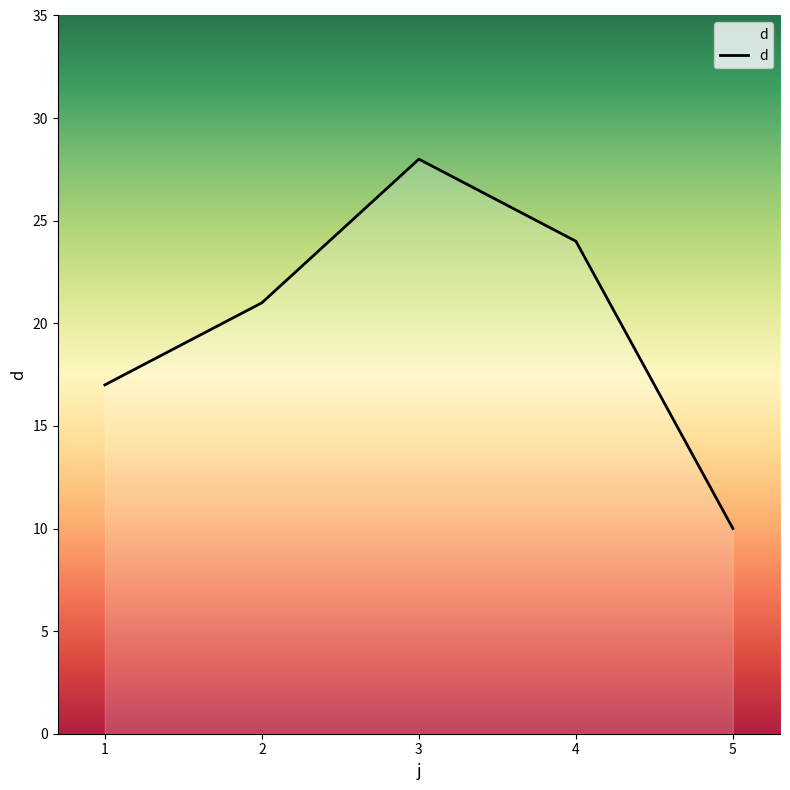

Is it true that the value at 4 is 32?

False